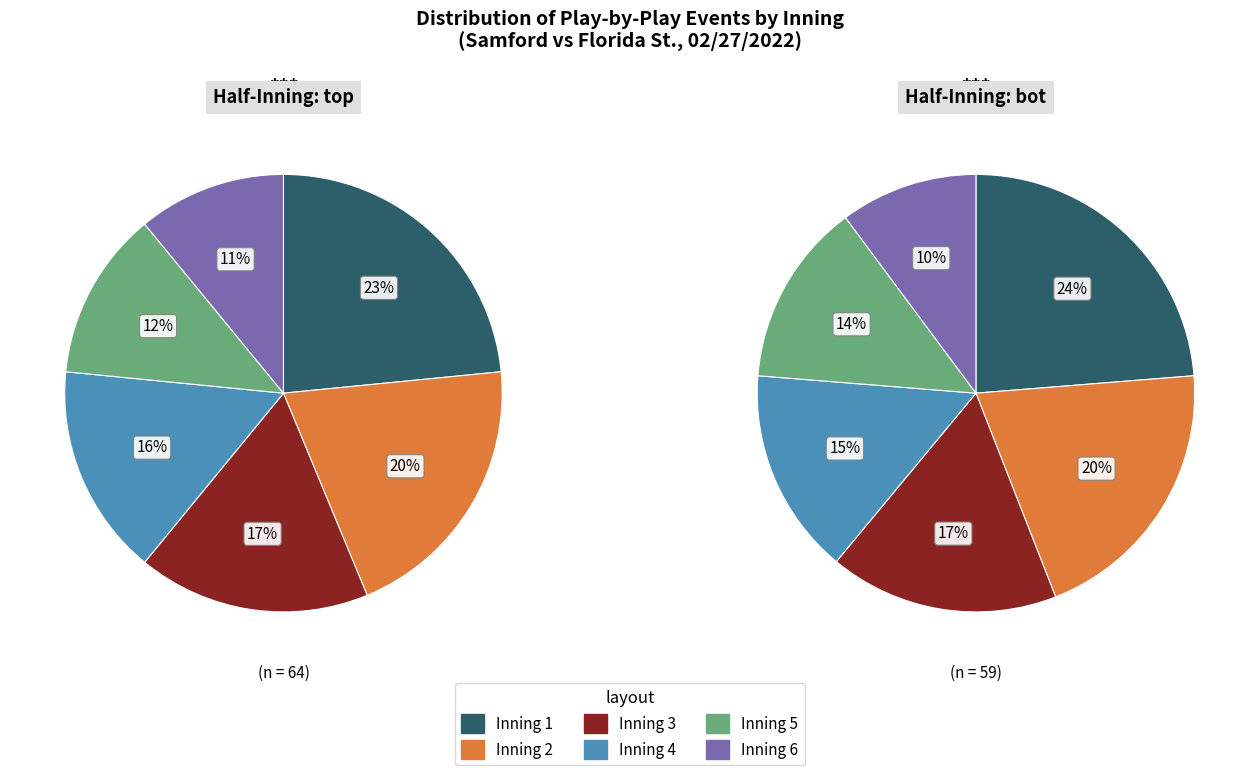

How many segments does this pie chart have?

6